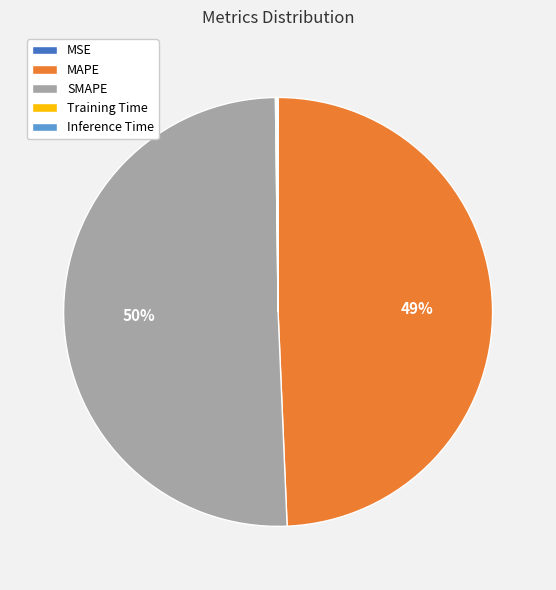

The SMAPE slice represents 63% of the pie. True or false?

False